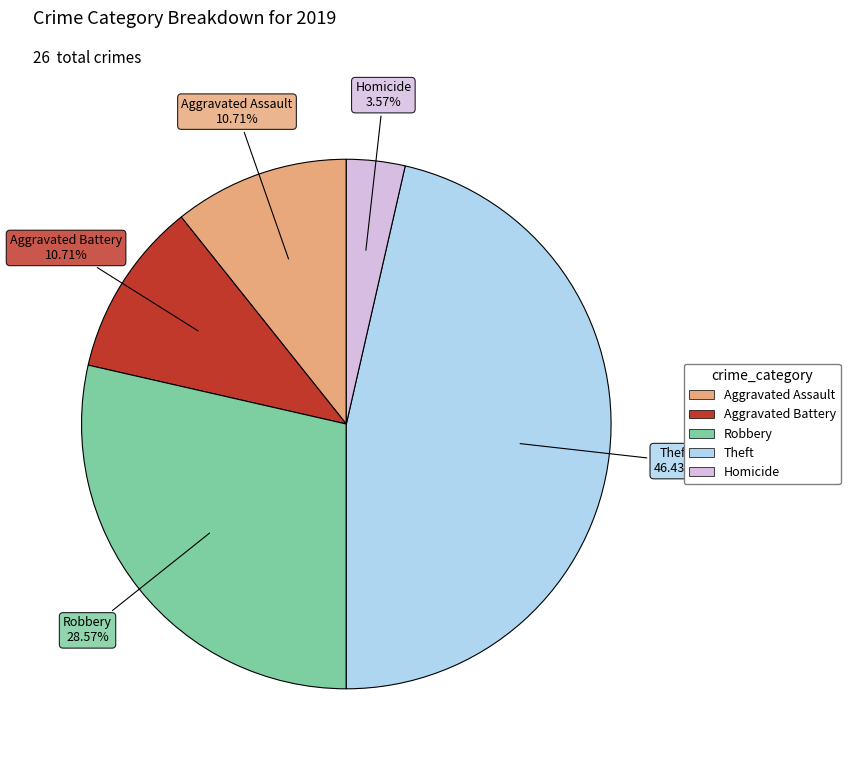

To the nearest percent, what is the difference between the largest and smallest slice percentages?

43%